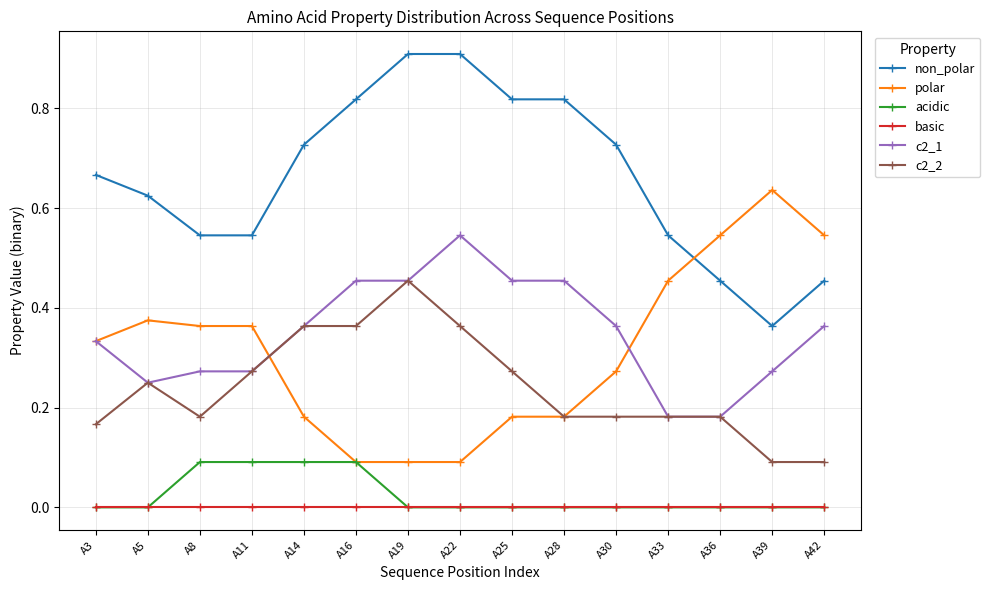

The c2_2 series shows 0.1 at A3. True or false?

False